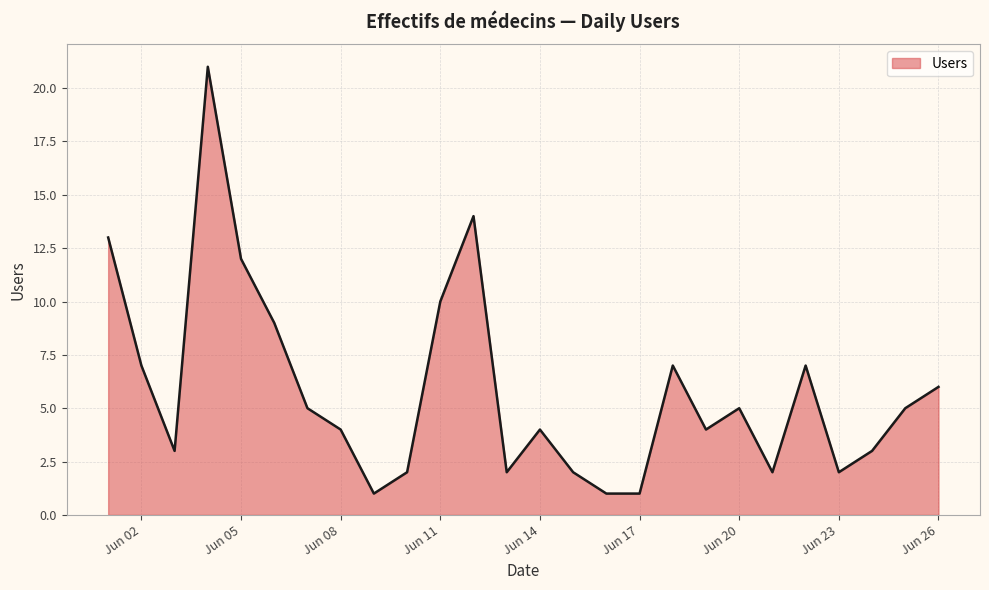

Reading right to left, list all the values displayed in this chart.

6	5	3	2	7	2	5	4	7	1	1	2	4	2	14	10	2	1	4	5	9	12	21	3	7	13